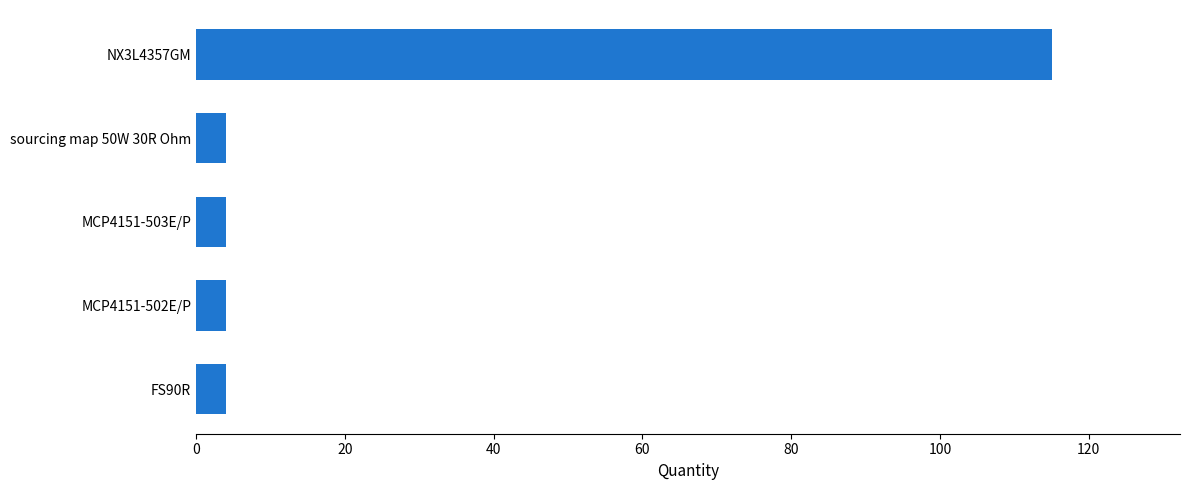

Reading top to bottom, transcribe all the data shown in this chart.

NX3L4357GM=115	sourcing map 50W 30R Ohm=4	MCP4151-503E/P=4	MCP4151-502E/P=4	FS90R=4